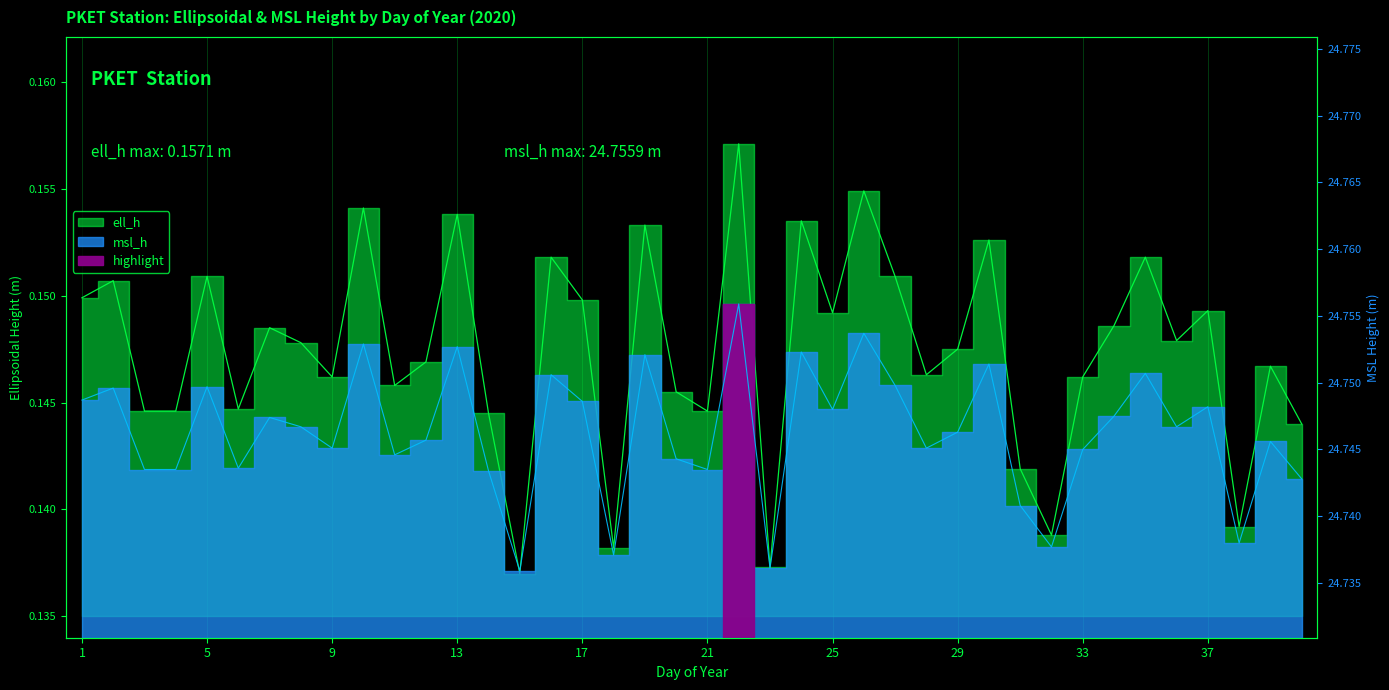

Does the chart have visible grid lines?

No